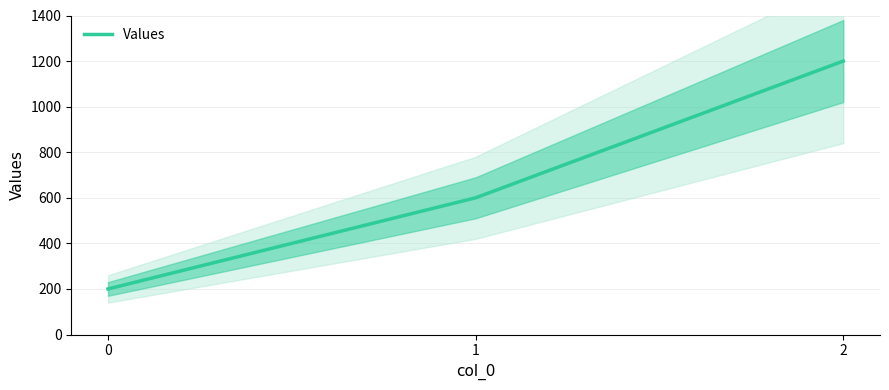

Which has a higher value, 1 or 2?

2